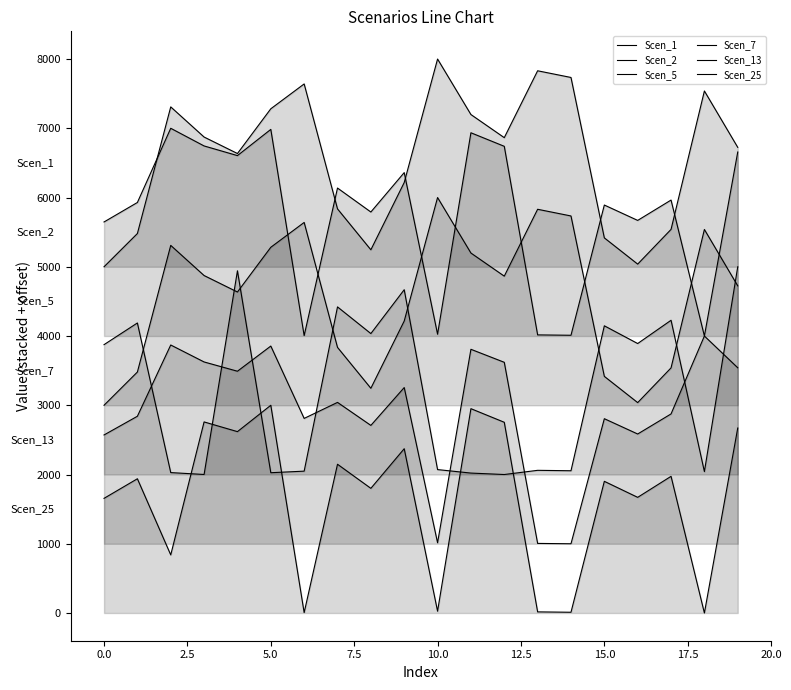

What is the label of the 19th point from the left?

18